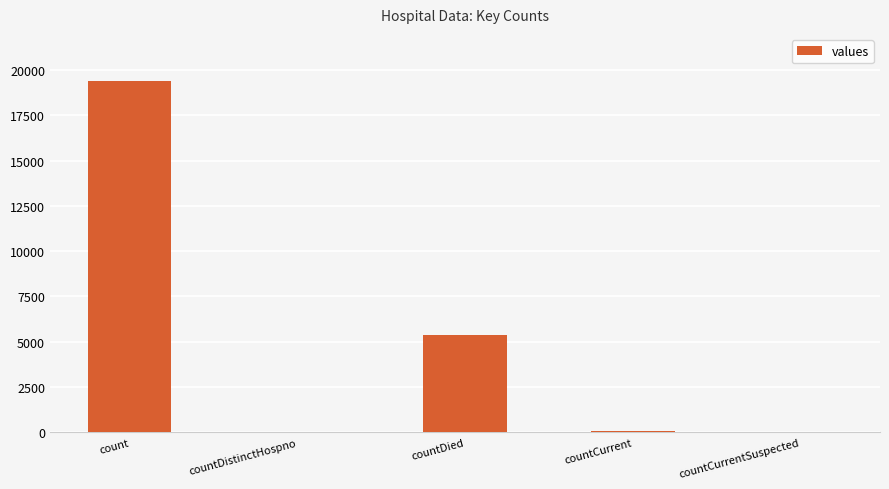

Where is the data nearest to the value 9710?

countDied